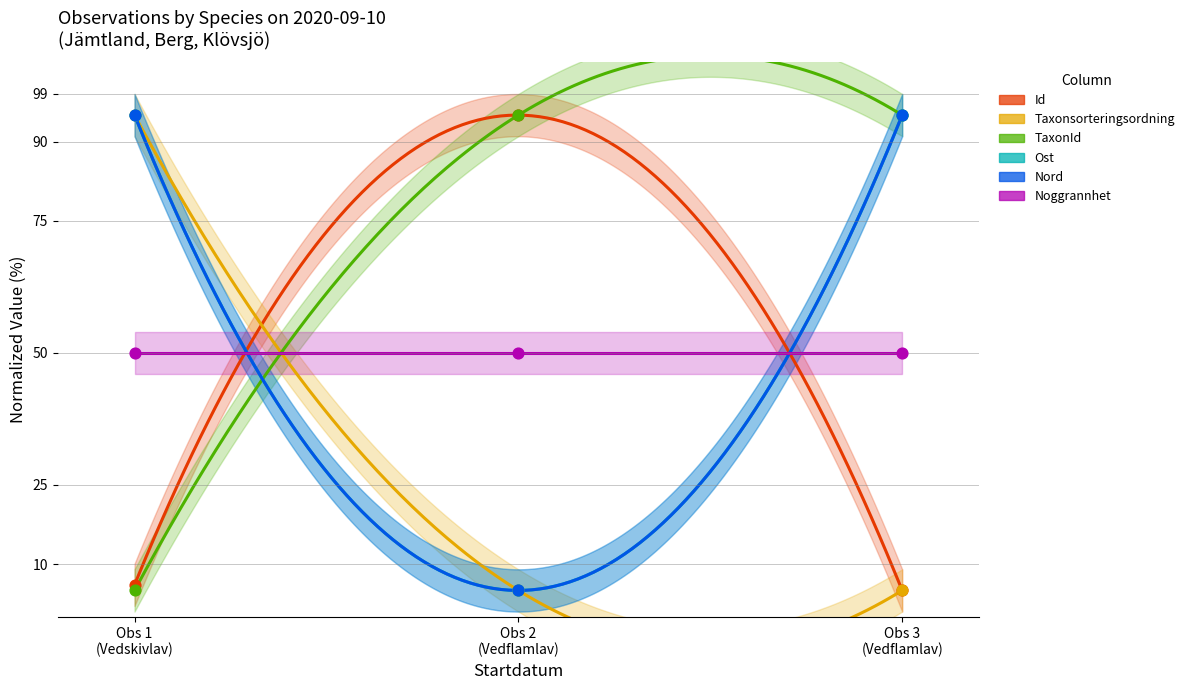

What is the total value across all series at Obs 2 (Vedflamlav)?

205.0